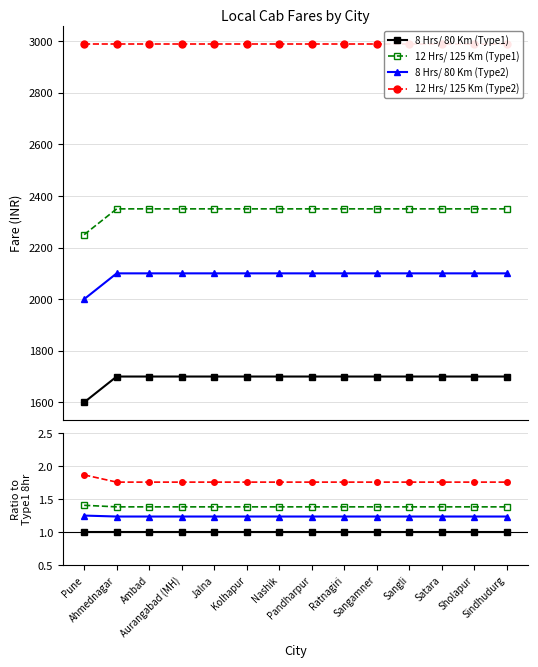

True or false: 12 Hrs/ 125 Km (Type1) and 8 Hrs/ 80 Km (Type1) cross at least once.

False